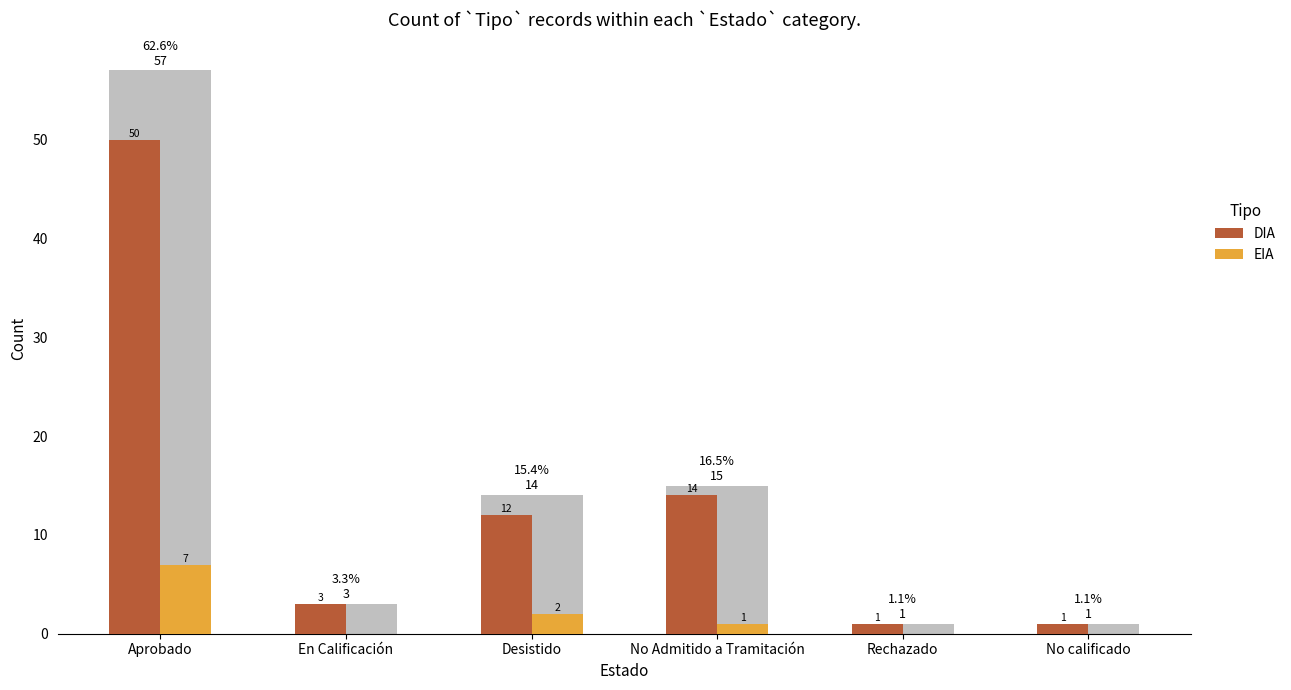

What are all the series names shown in the legend?

DIA, EIA